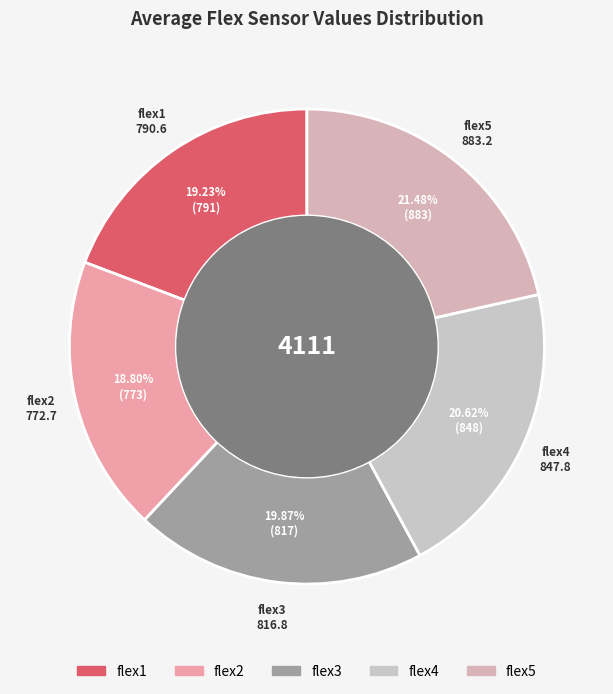

Is the sum of flex1 and flex3 greater than half?

No